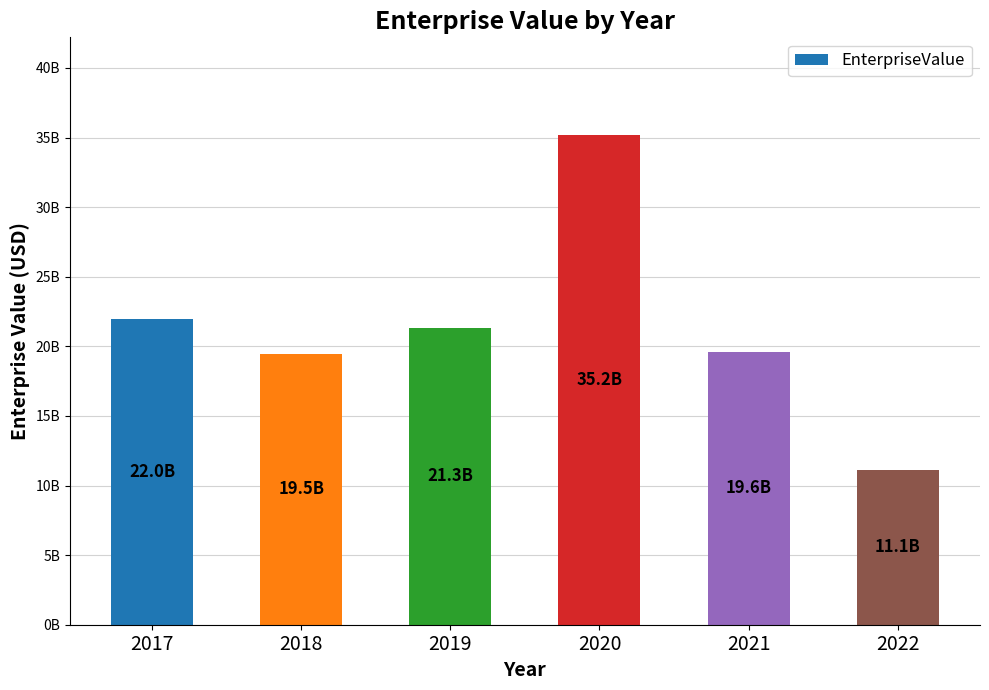

The chart shows a value of 11108722791.9 at 2022. True or false?

True